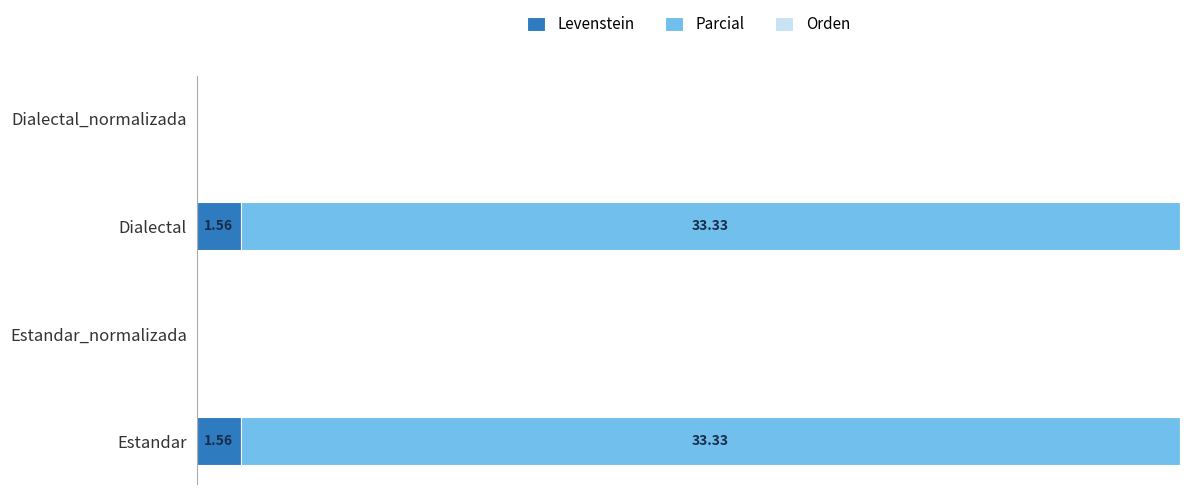

How many values in Levenstein are above zero?

2